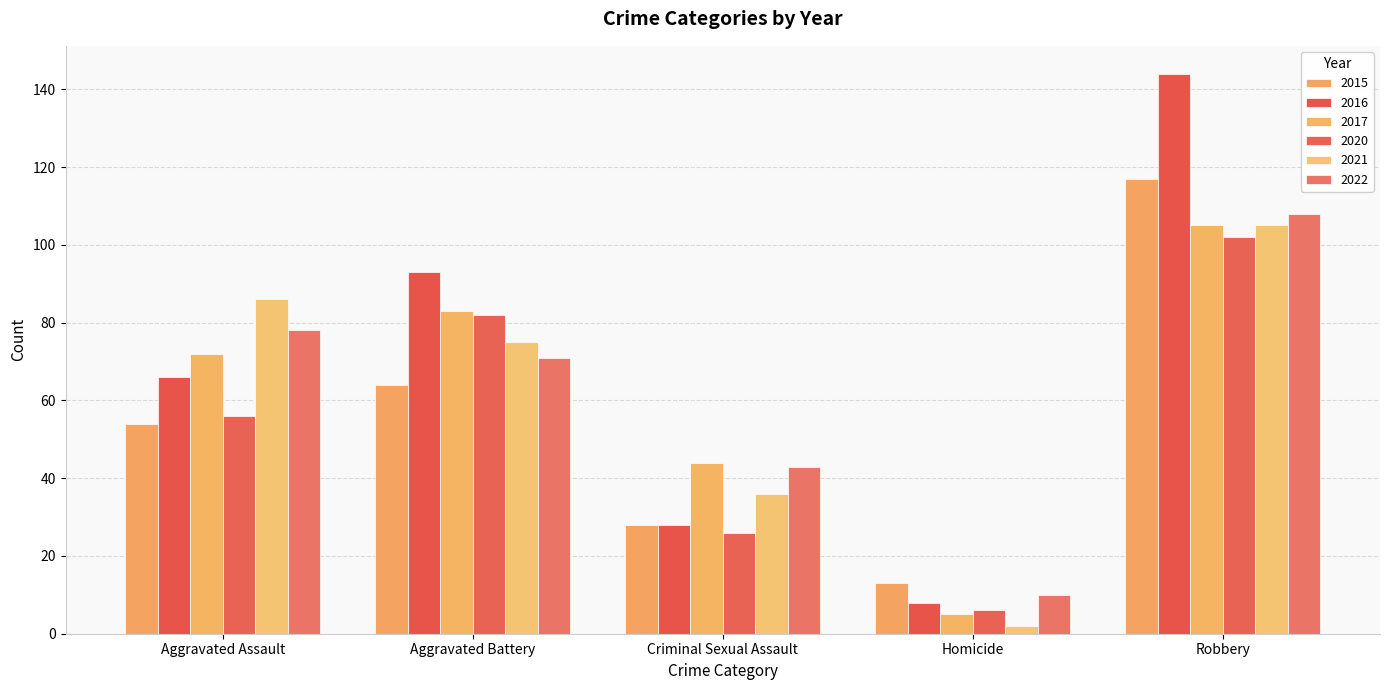

Which series has the largest total across all categories?

2016